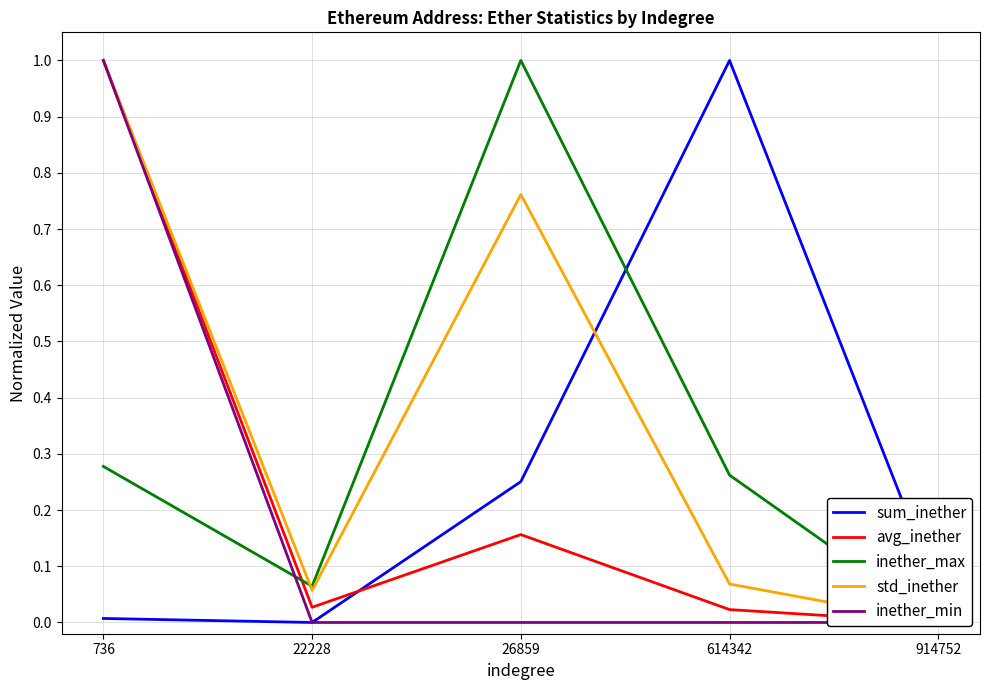

List the labels in order of inether_max value, smallest first.

914752, 22228, 614342, 736, 26859